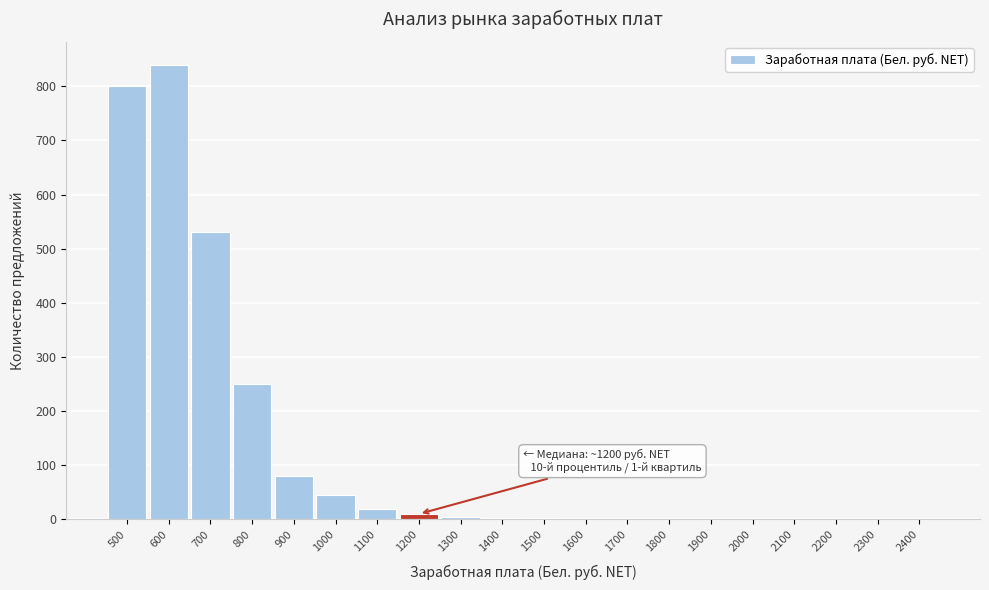

At which label is the value closest to 420?

700